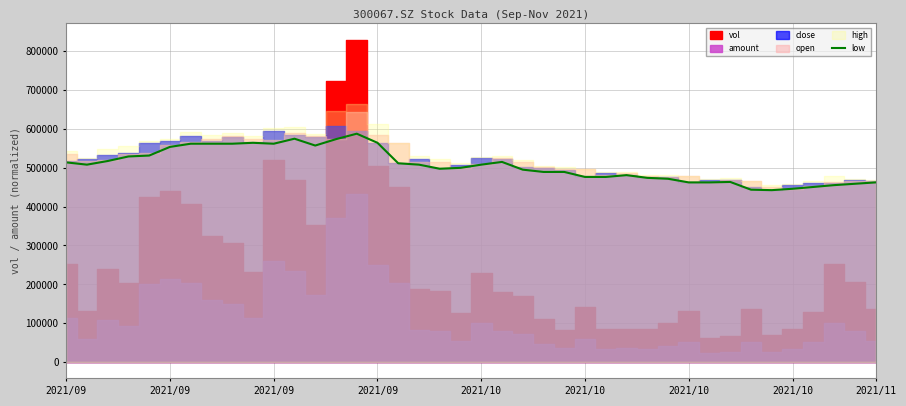

Count the number of values greater than 507749.

20